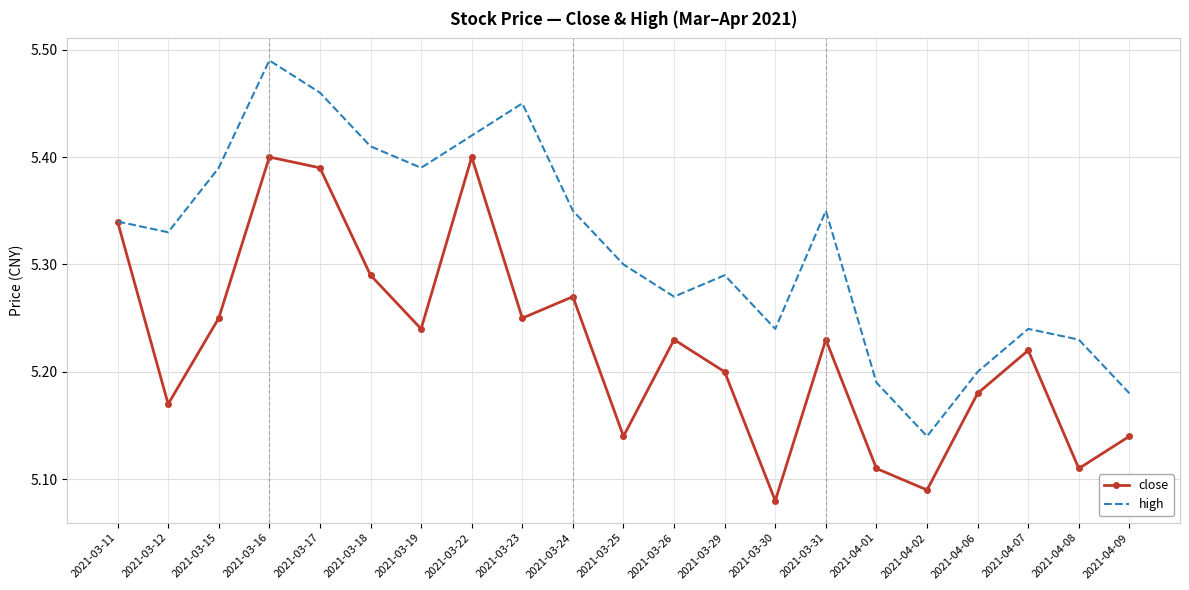

What is the total value across all series at 2021-03-29?

10.5